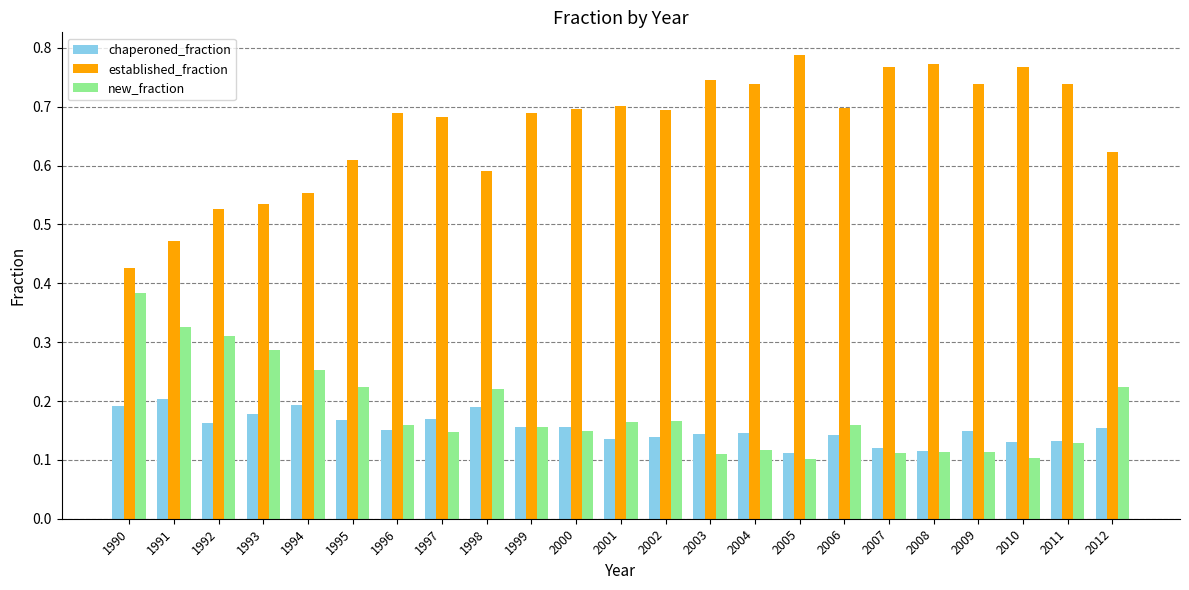

What are all the series names shown in the legend?

chaperoned_fraction, established_fraction, new_fraction